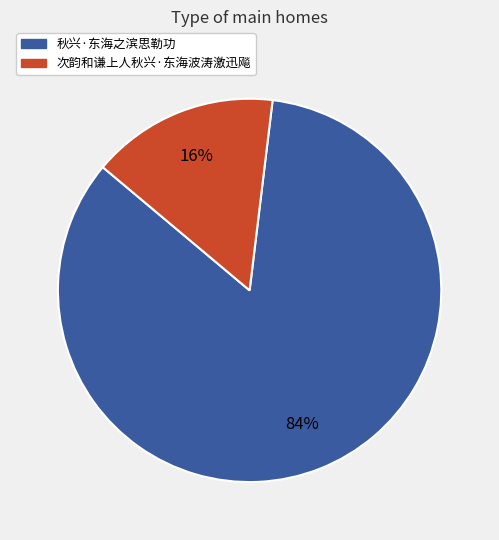

To the nearest percent, what portion does 次韵和谦上人秋兴·东海波涛激迅飚 represent?

16%